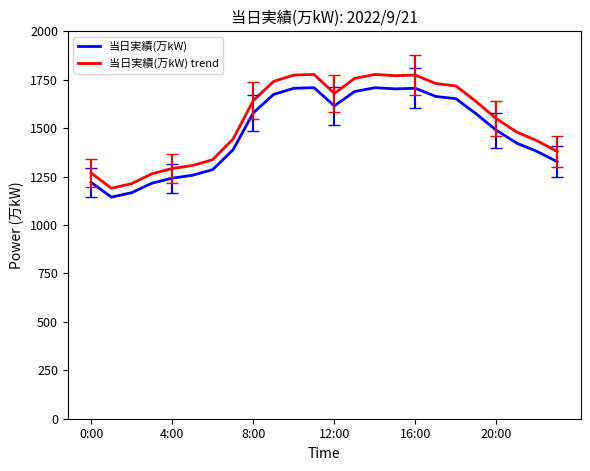

Which series has the largest range (max minus min)?

当日実績(万kW) trend